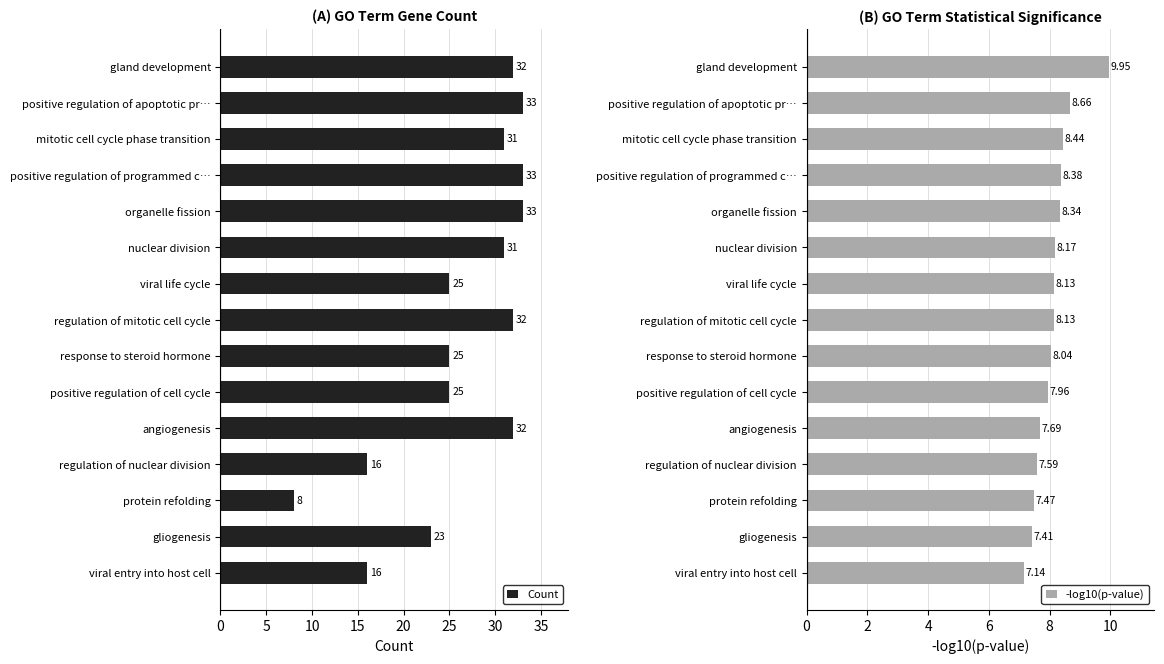

What is the average value of the Count series?

26